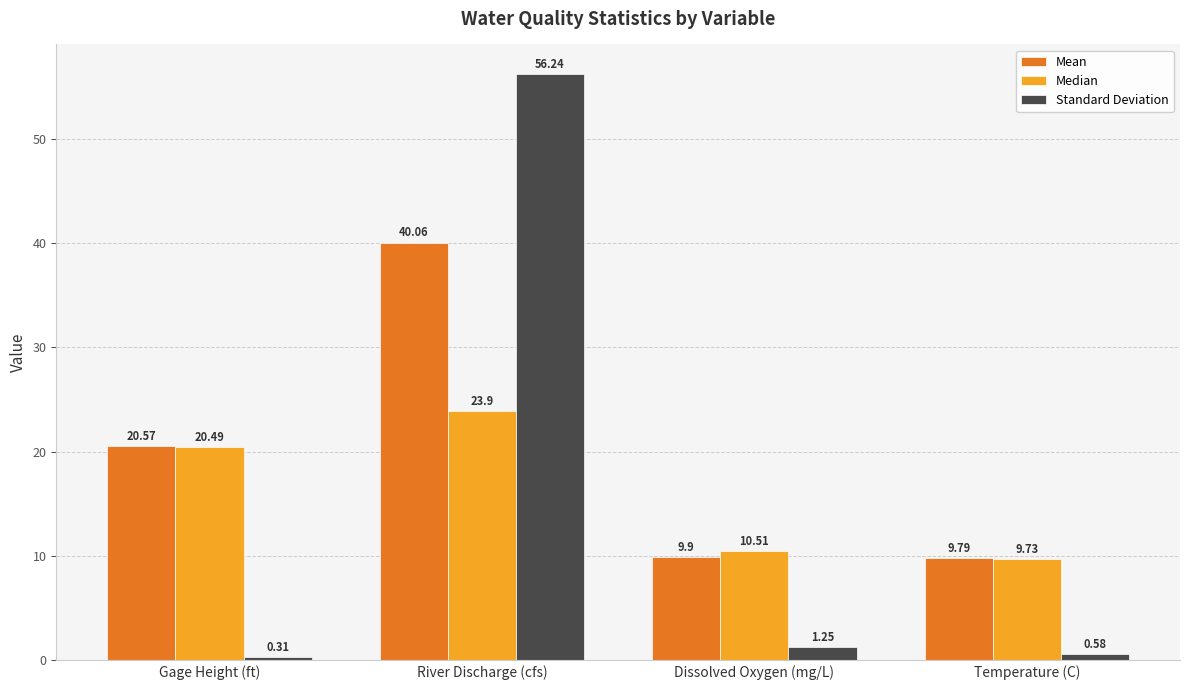

Rank the series at Gage Height (ft) from highest to lowest value.

Mean, Median, Standard Deviation